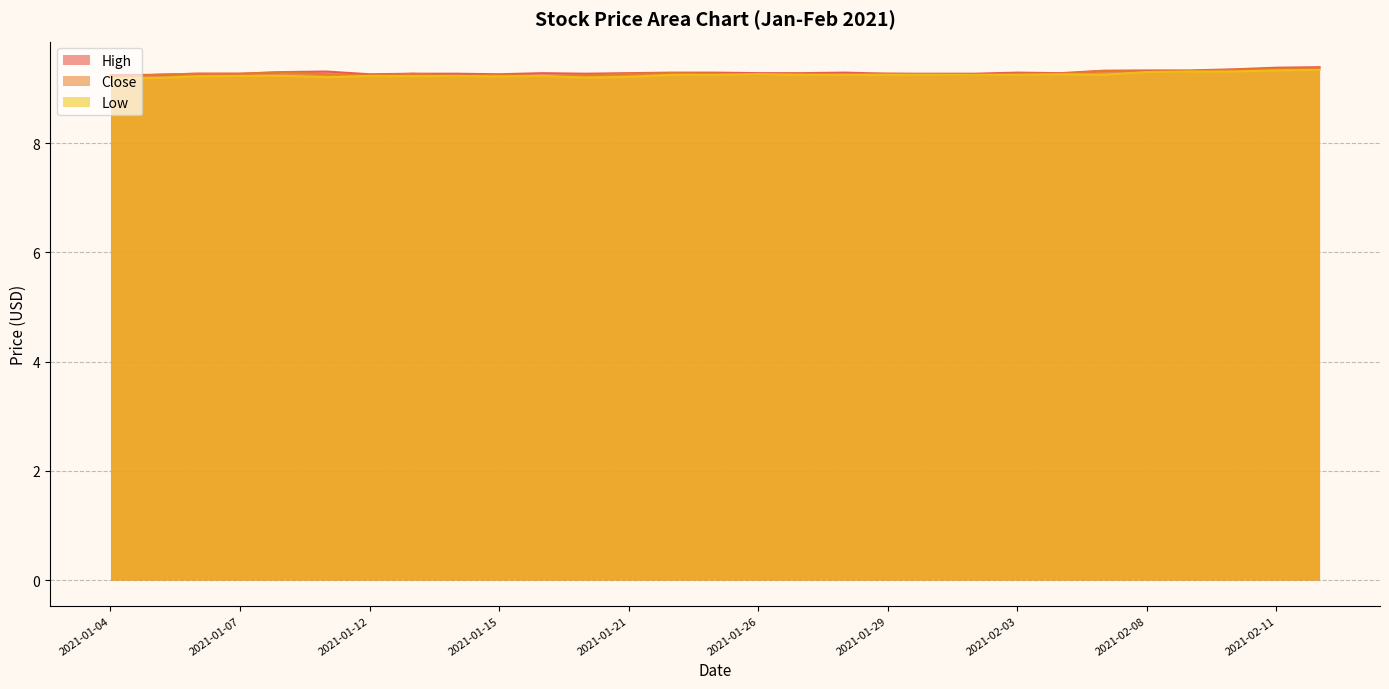

True or false: High and Low cross at least once.

False